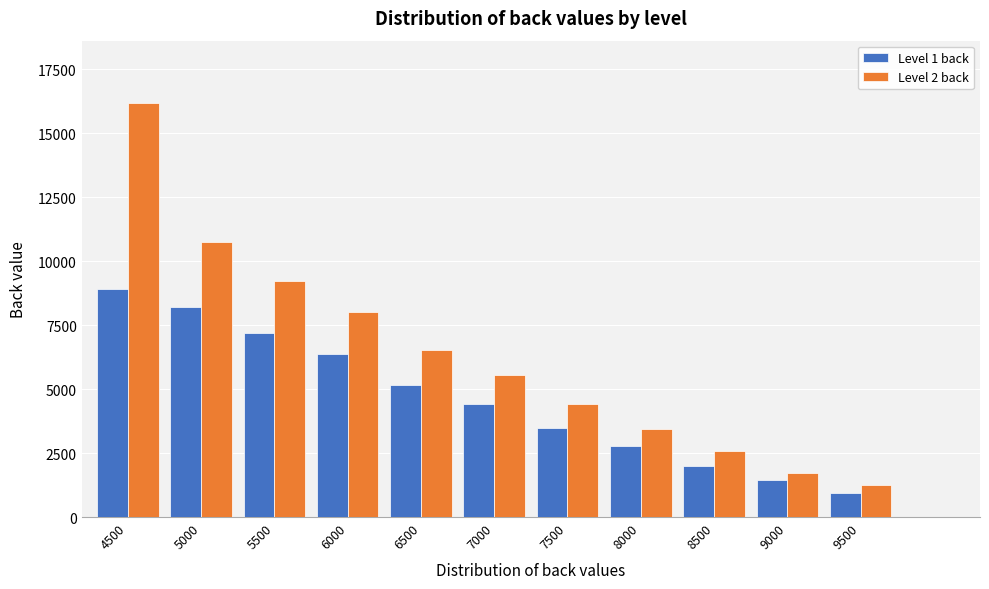

What is the sum of the Level 1 back values at 4500 and 7500?

12391.4